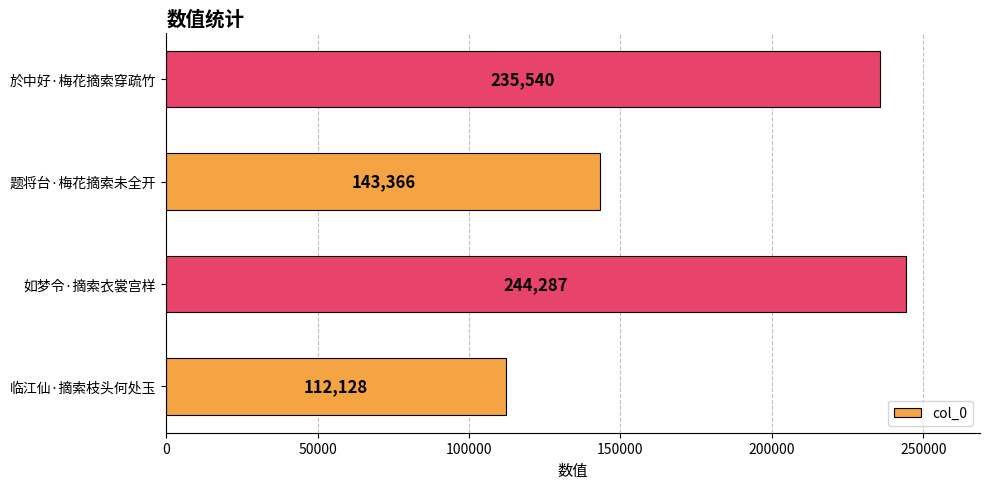

Reading bottom to top, list all the values displayed in this chart.

112128	244287	143366	235540